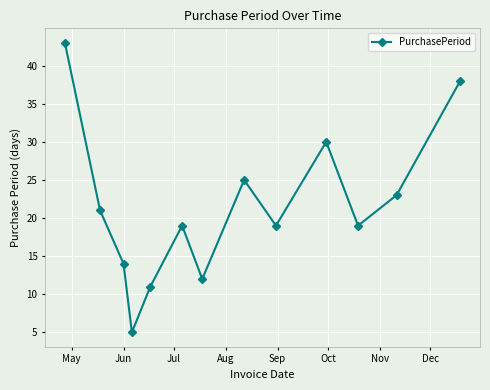

What is the average value?

21